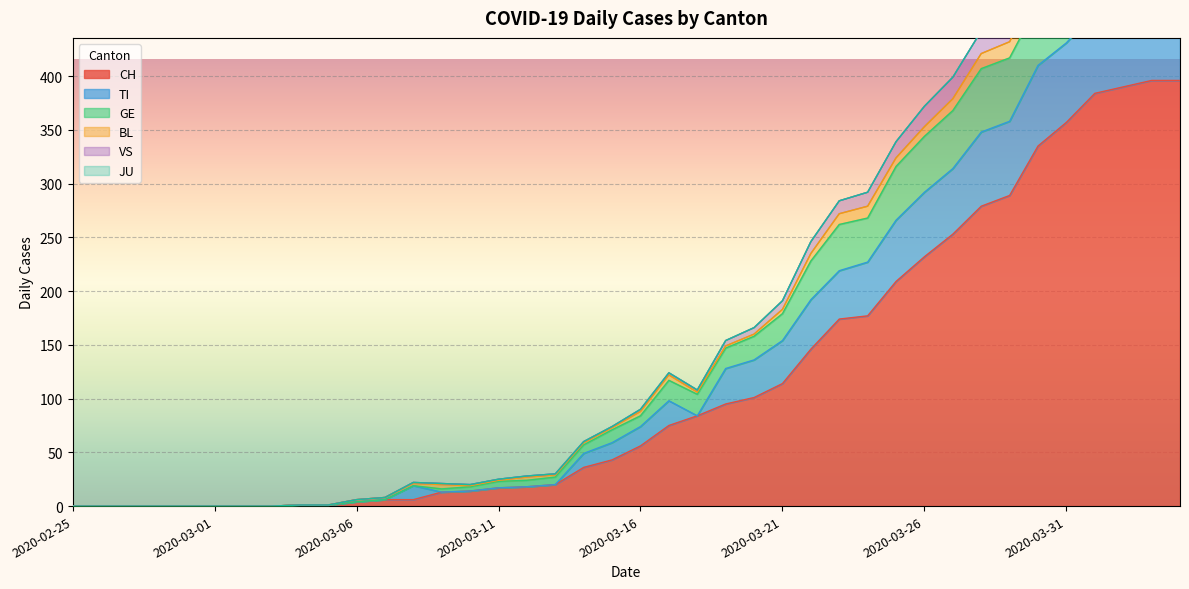

The value of CH at 2020-03-04 is 1. True or false?

True